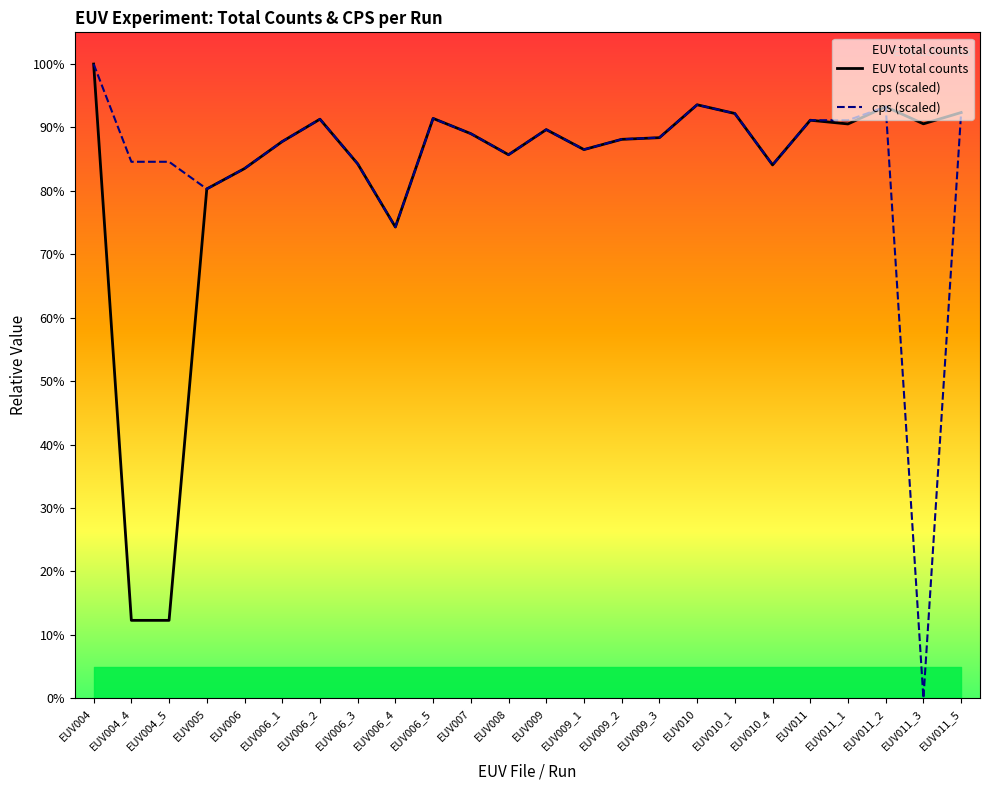

How many times do EUV total counts and cps (scaled) cross each other?

11